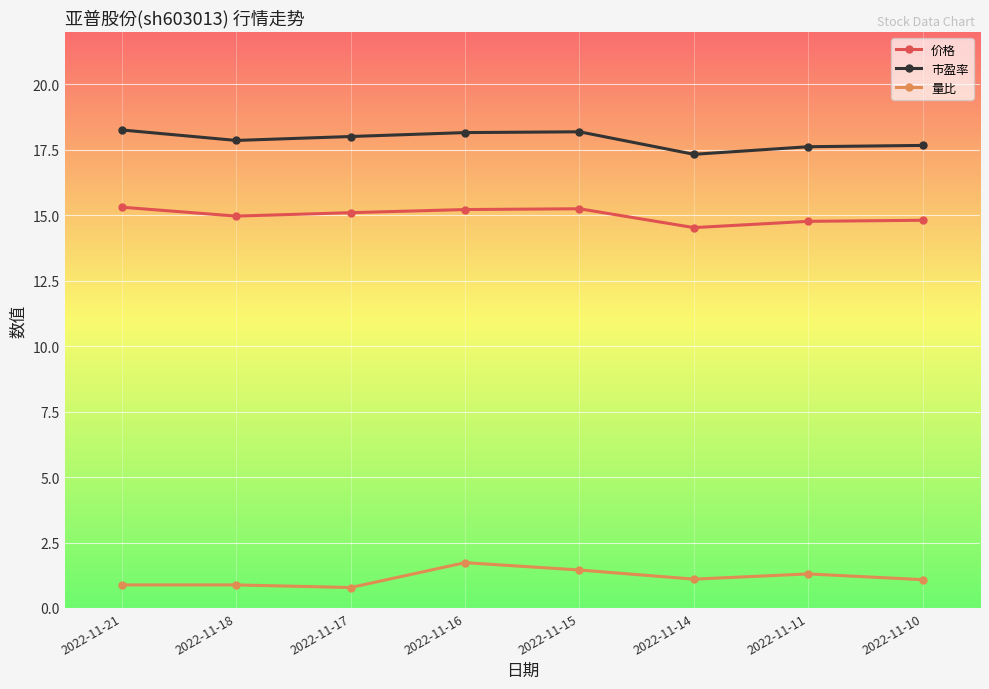

What is the value of the 市盈率 point at the 7th from the left?

17.6